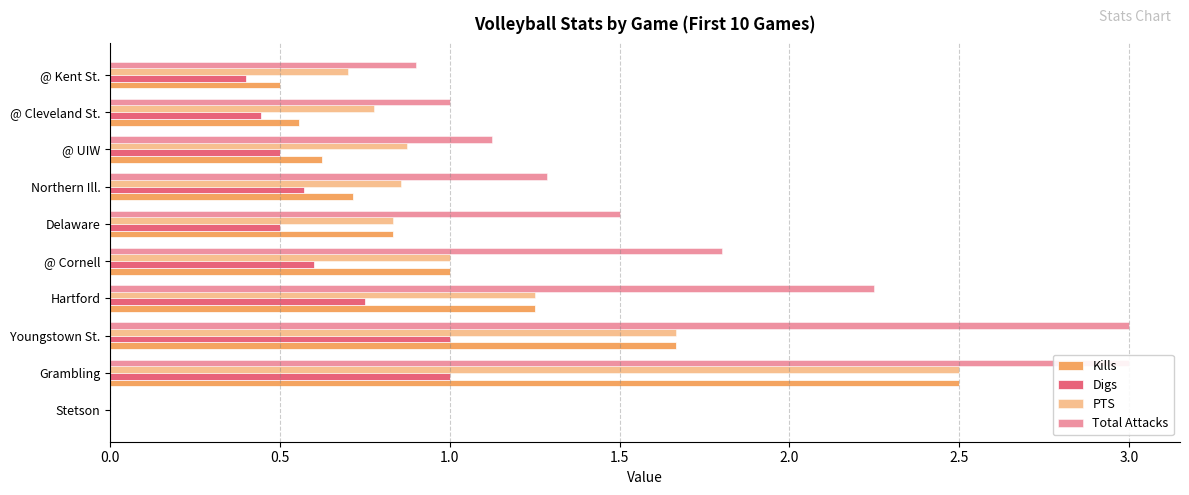

At how many categories does at least one series exceed 0?

9